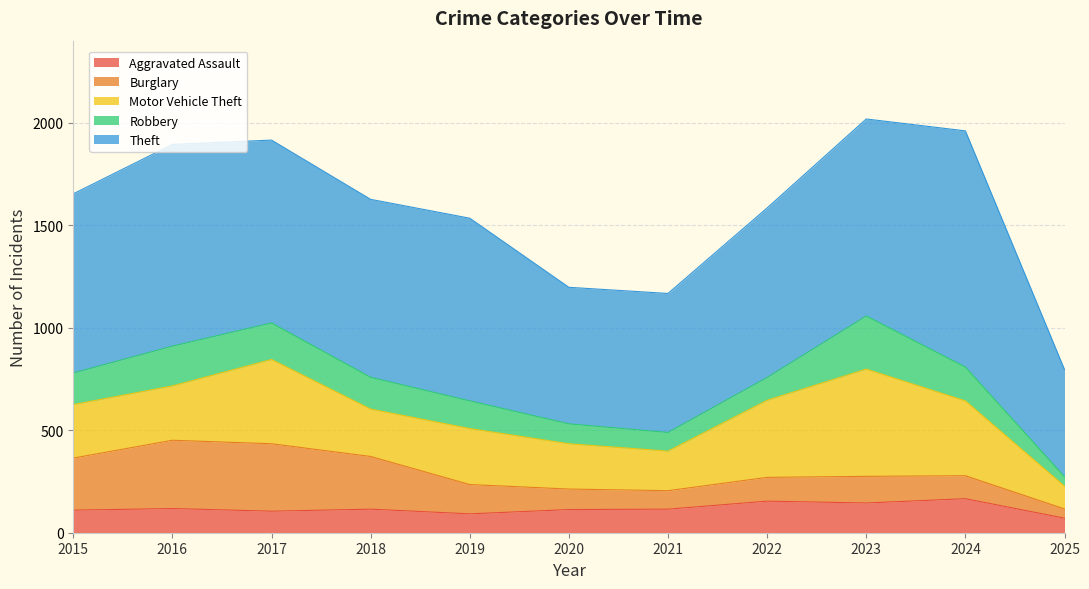

What is the lowest value of the Robbery series?

46